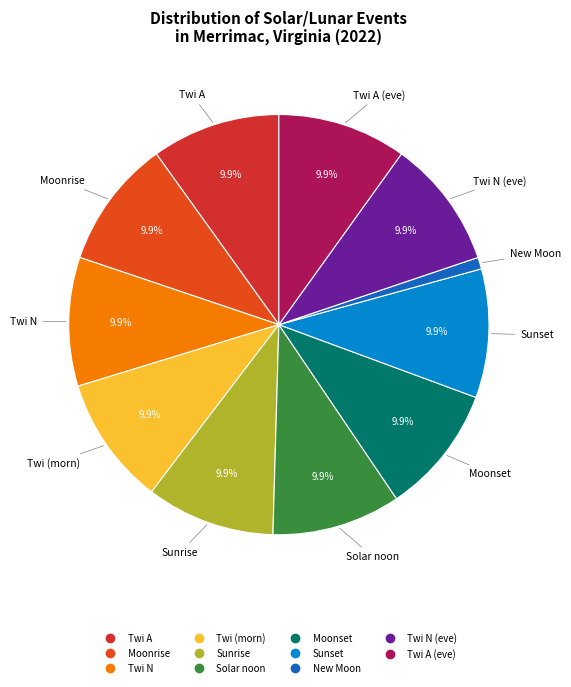

To the nearest percent, what is the difference between the largest and smallest slice percentages?

9%